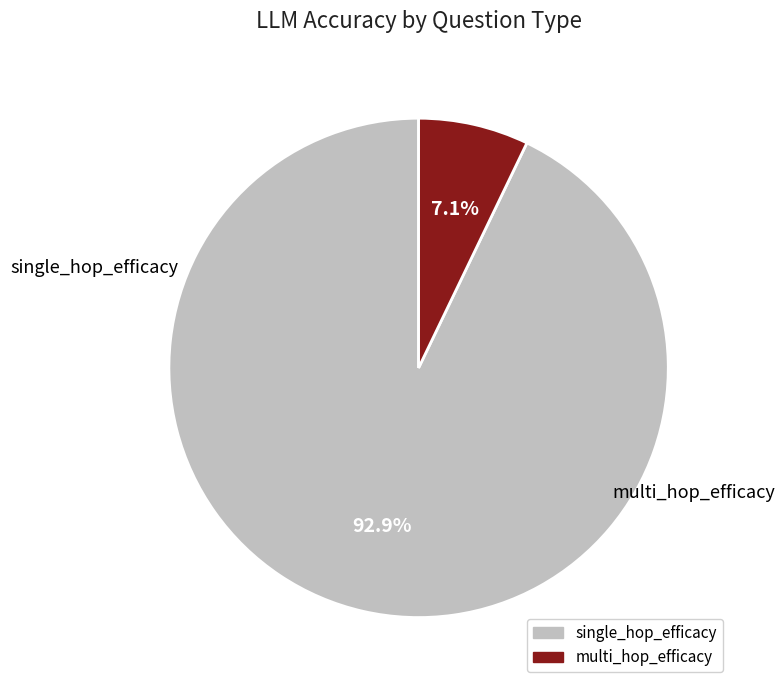

Is there any slice that represents more than half of the pie?

Yes